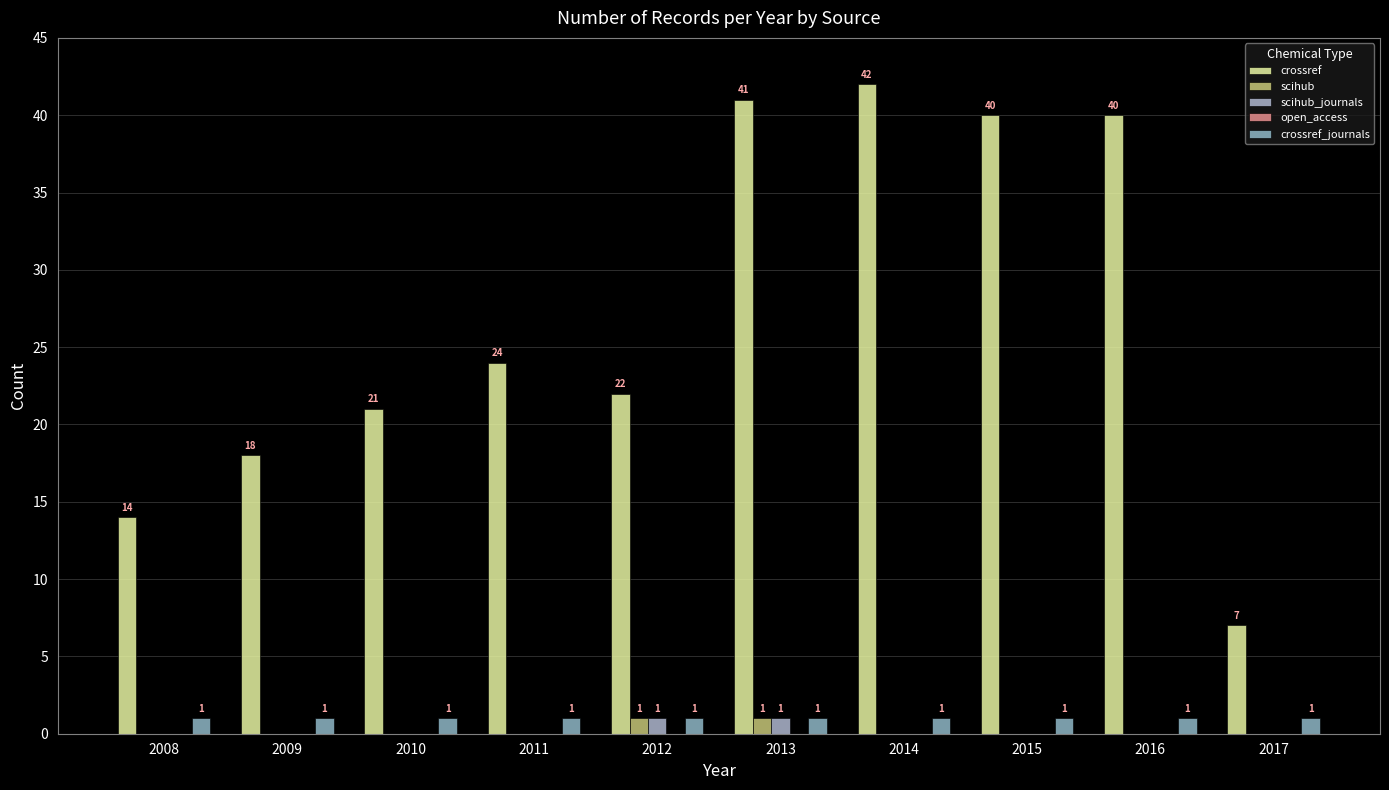

List the series in order of their peak value, highest first.

crossref, scihub, scihub_journals, crossref_journals, open_access